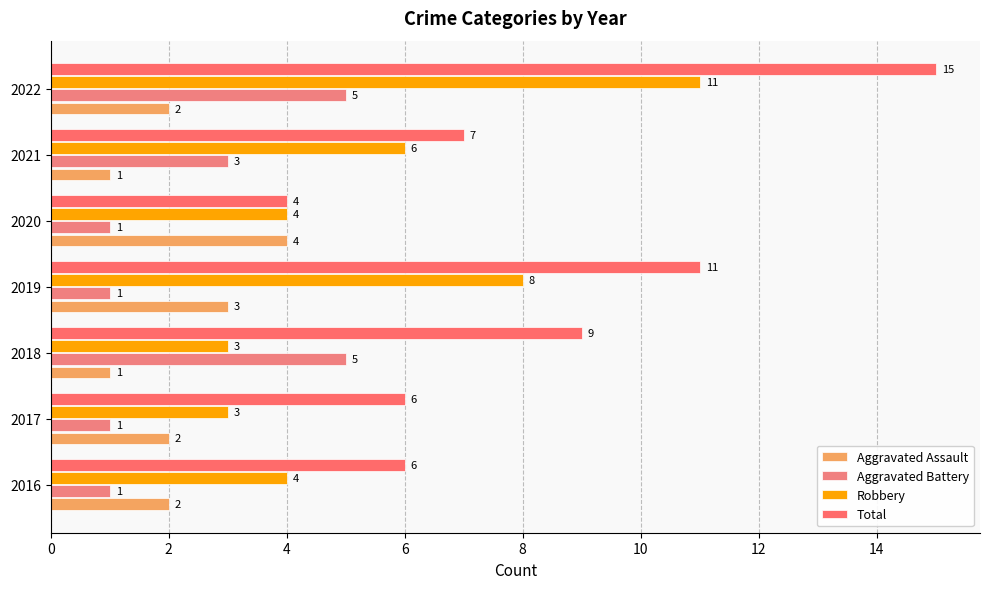

What is the value of the Aggravated Battery bar at the 7th from the left?

5